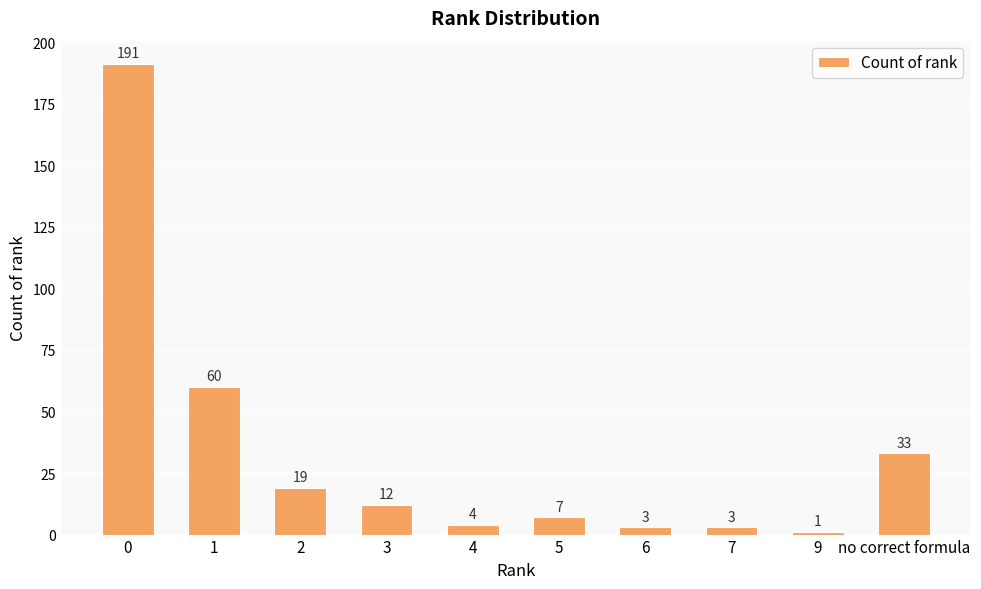

What is the ratio of the value at 4 to the value at 2?

0.2